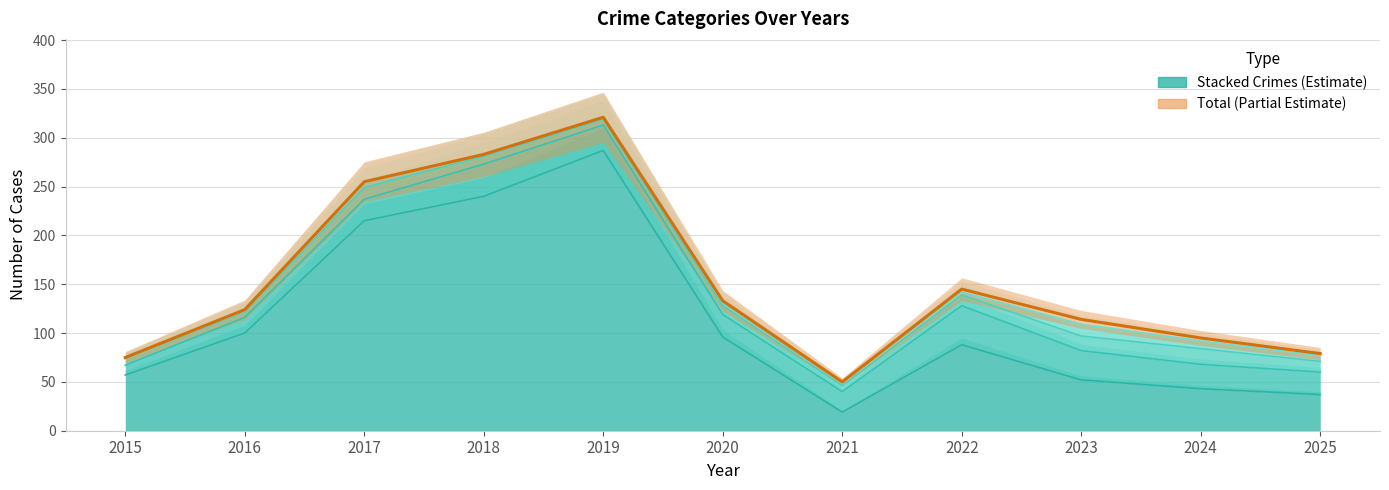

Between 2025 and 2017, which is larger?

2017